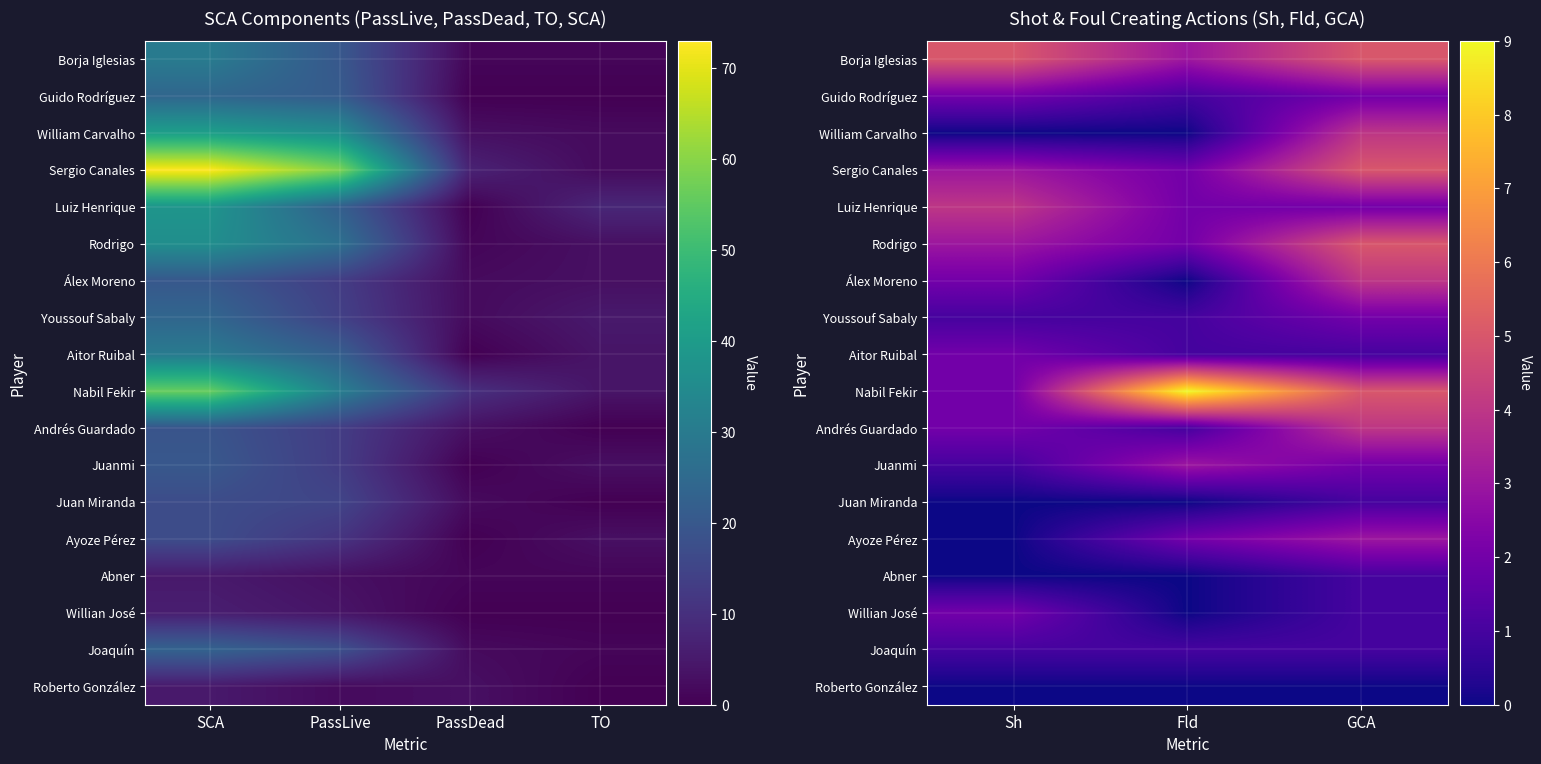

The value of Abner at GCA is 0. True or false?

False